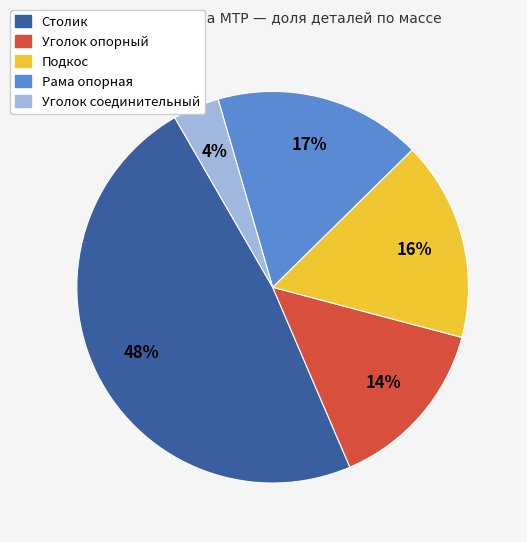

To the nearest percent, what portion does Уголок опорный represent?

14%